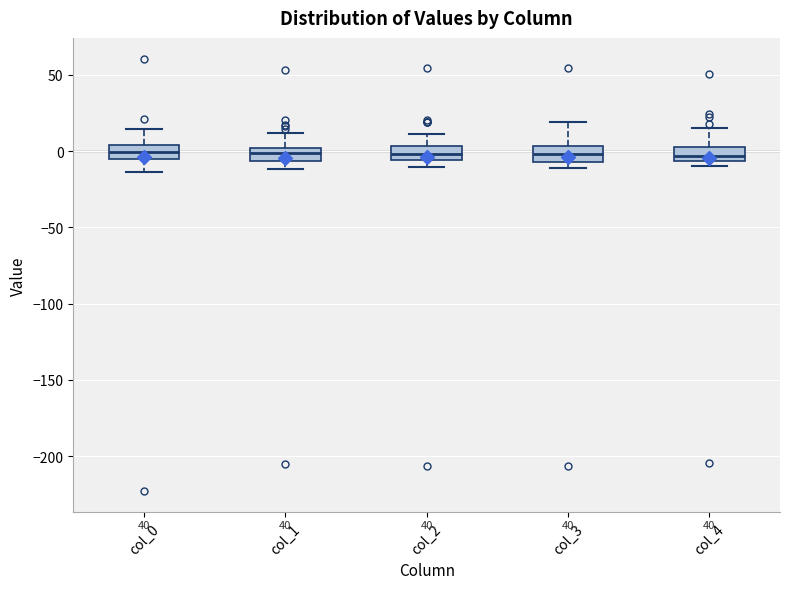

Reading left to right, read every box against the y-axis: the position of its median line, the range the box covers, and the ends of its whiskers. The values are not printed on the chart, so give them approximately, as read against the axis.

col_0: median 0, box -5 to 5, whiskers -15 to 15
col_1: median 0 (inside the box), box -5 to 0, whiskers -10 to 10
col_2: median 0, box -5 to 5, whiskers -10 to 10
col_3: median 0, box -5 to 5, whiskers -10 to 20
col_4: median -5 (inside the box), box -5 to 5, whiskers -10 to 15